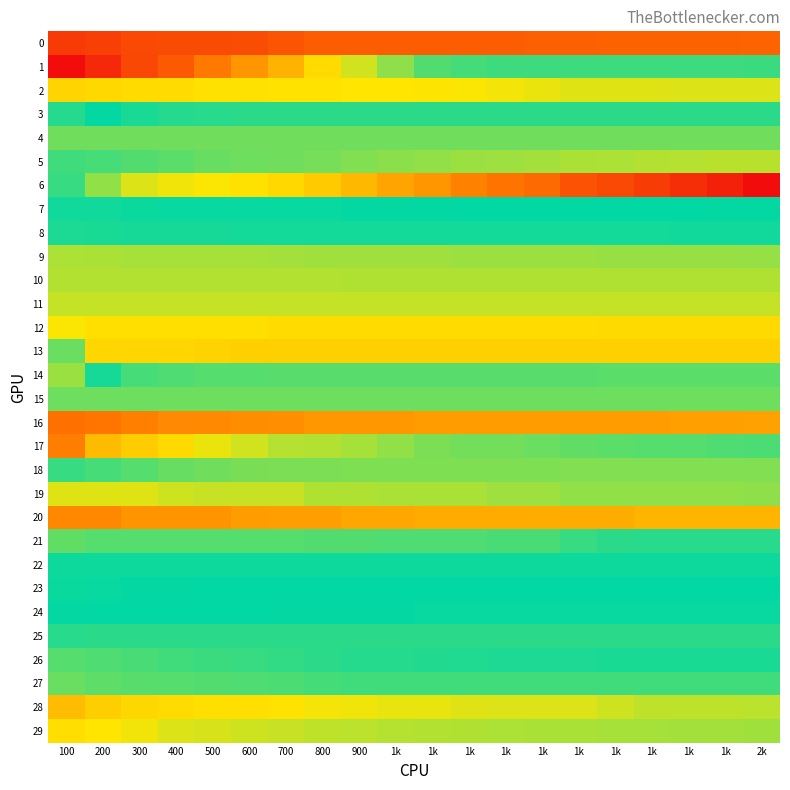

Reading left to right, extract all data points from this chart.

0: 100=8.7	200=8.6	300=8.4	400=8.3	500=8.3	600=8.3	700=8.1	800=7.9	900=7.9	1k=7.9	1k=7.9	1k=7.9	1k=7.9	1k=7.8	1k=7.8	1k=7.8	1k=7.8	1k=7.8	1k=7.7	2k=7.7
1: 100=9.9	200=9.2	300=8.4	400=8.0	500=7.2	600=6.6	700=6.0	800=5.1	900=4.4	1k=3.8	1k=3.2	1k=3.1	1k=3.0	1k=3.0	1k=3.0	1k=3.0	1k=3.0	1k=3.0	1k=3.0	2k=3.0
2: 100=5.2	200=5.2	300=5.1	400=5.1	500=5.0	600=5.0	700=5.0	800=5.0	900=4.9	1k=4.9	1k=4.9	1k=4.8	1k=4.8	1k=4.7	1k=4.6	1k=4.6	1k=4.6	1k=4.6	1k=4.6	2k=4.6
3: 100=2.8	200=2.4	300=2.2	400=2.0	500=2.0	600=2.0	700=2.0	800=2.0	900=2.0	1k=2.0	1k=2.0	1k=2.0	1k=2.0	1k=2.0	1k=2.0	1k=2.0	1k=2.0	1k=2.0	1k=2.0	2k=2.0
4: 100=1.3	200=1.3	300=1.3	400=1.3	500=1.3	600=1.3	700=1.3	800=1.3	900=1.3	1k=1.3	1k=1.3	1k=1.3	1k=1.3	1k=1.3	1k=1.3	1k=1.3	1k=1.3	1k=1.3	1k=1.3	2k=1.3
5: 100=1.8	200=1.7	300=1.6	400=1.5	500=1.4	600=1.3	700=1.3	800=1.2	900=1.1	1k=1.1	1k=1.0	1k=0.9	1k=0.9	1k=0.8	1k=0.8	1k=0.7	1k=0.7	1k=0.7	1k=0.6	2k=0.6
6: 100=1.9	200=1.0	300=0.3	400=0.1	500=-0.0	600=-0.2	700=-0.3	800=-0.7	900=-1.0	1k=-1.5	1k=-1.8	1k=-2.2	1k=-2.5	1k=-2.8	1k=-3.3	1k=-3.5	1k=-3.9	1k=-4.2	1k=-4.5	2k=-5.0
7: 100=2.6	200=2.6	300=2.5	400=2.5	500=2.5	600=2.5	700=2.5	800=2.5	900=2.5	1k=2.5	1k=2.5	1k=2.4	1k=2.4	1k=2.4	1k=2.4	1k=2.4	1k=2.4	1k=2.4	1k=2.4	2k=2.4
8: 100=2.7	200=2.7	300=2.6	400=2.6	500=2.6	600=2.6	700=2.6	800=2.6	900=2.6	1k=2.6	1k=2.6	1k=2.6	1k=2.6	1k=2.6	1k=2.6	1k=2.6	1k=2.6	1k=2.6	1k=2.6	2k=2.6
9: 100=4.1	200=4.1	300=4.0	400=4.0	500=4.0	600=4.0	700=4.0	800=4.0	900=4.0	1k=4.0	1k=4.0	1k=3.9	1k=3.9	1k=3.9	1k=3.9	1k=3.9	1k=3.9	1k=3.9	1k=3.9	2k=3.8
10: 100=4.2	200=4.1	300=4.1	400=4.1	500=4.1	600=4.1	700=4.1	800=4.1	900=4.1	1k=4.1	1k=4.1	1k=4.1	1k=4.1	1k=4.1	1k=4.1	1k=4.1	1k=4.1	1k=4.1	1k=4.1	2k=4.1
11: 100=0.5	200=0.5	300=0.5	400=0.5	500=0.5	600=0.5	700=0.5	800=0.5	900=0.5	1k=0.5	1k=0.5	1k=0.5	1k=0.5	1k=0.5	1k=0.5	1k=0.5	1k=0.5	1k=0.5	1k=0.5	2k=0.5
12: 100=-0.0	200=-0.2	300=-0.2	400=-0.2	500=-0.2	600=-0.2	700=-0.3	800=-0.3	900=-0.3	1k=-0.3	1k=-0.3	1k=-0.3	1k=-0.3	1k=-0.3	1k=-0.3	1k=-0.3	1k=-0.3	1k=-0.3	1k=-0.3	2k=-0.3
13: 100=1.4	200=-0.4	300=-0.4	400=-0.4	500=-0.5	600=-0.5	700=-0.5	800=-0.5	900=-0.5	1k=-0.5	1k=-0.5	1k=-0.5	1k=-0.5	1k=-0.5	1k=-0.5	1k=-0.5	1k=-0.5	1k=-0.5	1k=-0.5	2k=-0.5
14: 100=3.9	200=2.2	300=1.7	400=1.6	500=1.6	600=1.6	700=1.6	800=1.6	900=1.6	1k=1.6	1k=1.6	1k=1.6	1k=1.6	1k=1.6	1k=1.6	1k=1.5	1k=1.5	1k=1.5	1k=1.5	2k=1.5
15: 100=1.4	200=1.4	300=1.4	400=1.4	500=1.4	600=1.4	700=1.4	800=1.4	900=1.4	1k=1.4	1k=1.4	1k=1.4	1k=1.4	1k=1.4	1k=1.4	1k=1.3	1k=1.3	1k=1.3	1k=1.3	2k=1.3
16: 100=7.4	200=7.3	300=7.1	400=6.9	500=6.9	600=6.8	700=6.8	800=6.5	900=6.5	1k=6.5	1k=6.5	1k=6.5	1k=6.5	1k=6.5	1k=6.5	1k=6.5	1k=6.5	1k=6.4	1k=6.4	2k=6.3
17: 100=7.2	200=5.8	300=5.4	400=5.1	500=4.7	600=4.4	700=4.2	800=4.1	900=4.0	1k=3.8	1k=3.6	1k=3.5	1k=3.5	1k=3.4	1k=3.4	1k=3.3	1k=3.2	1k=3.2	1k=3.2	2k=3.2
18: 100=1.9	200=1.7	300=1.6	400=1.4	500=1.3	600=1.2	700=1.2	800=1.2	900=1.2	1k=1.2	1k=1.2	1k=1.2	1k=1.2	1k=1.2	1k=1.2	1k=1.2	1k=1.2	1k=1.2	1k=1.2	2k=1.1
19: 100=4.6	200=4.6	300=4.6	400=4.4	500=4.4	600=4.4	700=4.4	800=4.1	900=4.1	1k=4.1	1k=4.1	1k=4.1	1k=3.9	1k=3.9	1k=3.8	1k=3.8	1k=3.8	1k=3.8	1k=3.8	2k=3.8
20: 100=6.9	200=6.9	300=6.7	400=6.7	500=6.7	600=6.5	700=6.4	800=6.4	900=6.2	1k=6.2	1k=6.2	1k=6.2	1k=6.1	1k=6.1	1k=6.1	1k=6.1	1k=5.9	1k=5.9	1k=5.9	2k=5.9
21: 100=3.3	200=3.3	300=3.3	400=3.3	500=3.3	600=3.3	700=3.3	800=3.2	900=3.2	1k=3.2	1k=3.2	1k=3.2	1k=3.1	1k=3.1	1k=2.9	1k=2.8	1k=2.8	1k=2.8	1k=2.8	2k=2.8
22: 100=2.6	200=2.5	300=2.5	400=2.5	500=2.5	600=2.5	700=2.5	800=2.5	900=2.5	1k=2.5	1k=2.5	1k=2.5	1k=2.5	1k=2.5	1k=2.5	1k=2.5	1k=2.5	1k=2.5	1k=2.5	2k=2.5
23: 100=2.5	200=2.5	300=2.5	400=2.5	500=2.4	600=2.4	700=2.4	800=2.4	900=2.4	1k=2.4	1k=2.4	1k=2.4	1k=2.4	1k=2.4	1k=2.4	1k=2.4	1k=2.4	1k=2.4	1k=2.4	2k=2.4
24: 100=2.4	200=2.4	300=2.4	400=2.4	500=2.4	600=2.4	700=2.4	800=2.4	900=2.4	1k=2.4	1k=2.4	1k=2.4	1k=2.4	1k=2.3	1k=2.3	1k=2.3	1k=2.3	1k=2.3	1k=2.3	2k=2.3
25: 100=2.0	200=2.0	300=2.0	400=2.0	500=2.0	600=2.0	700=2.0	800=2.0	900=2.0	1k=2.0	1k=2.0	1k=2.0	1k=2.0	1k=2.0	1k=2.0	1k=2.0	1k=2.0	1k=2.0	1k=2.0	2k=2.0
26: 100=3.3	200=3.2	300=3.1	400=3.0	500=3.0	600=2.9	700=2.9	800=2.8	900=2.8	1k=2.8	1k=2.7	1k=2.7	1k=2.7	1k=2.7	1k=2.7	1k=2.7	1k=2.7	1k=2.7	1k=2.7	2k=2.7
27: 100=3.5	200=3.3	300=3.3	400=3.2	500=3.2	600=3.2	700=3.1	800=3.1	900=3.0	1k=3.0	1k=3.0	1k=3.0	1k=3.0	1k=3.0	1k=3.0	1k=3.0	1k=3.0	1k=3.0	1k=3.0	2k=3.0
28: 100=5.8	200=5.4	300=5.2	400=5.1	500=5.0	600=5.0	700=5.0	800=4.8	900=4.8	1k=4.7	1k=4.7	1k=4.6	1k=4.6	1k=4.6	1k=4.5	1k=4.4	1k=4.2	1k=4.2	1k=4.2	2k=4.2
29: 100=5.0	200=4.9	300=4.7	400=4.6	500=4.5	600=4.4	700=4.4	800=4.3	900=4.2	1k=4.2	1k=4.2	1k=4.1	1k=4.1	1k=4.1	1k=4.0	1k=4.0	1k=4.0	1k=4.0	1k=4.0	2k=4.0